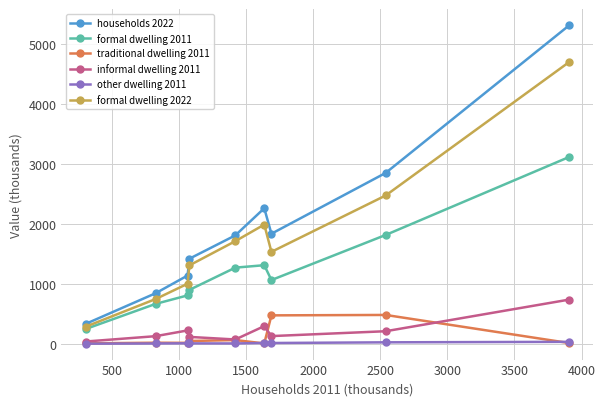

What is the difference between the maximum and minimum values in the formal dwelling 2022 series?

4419.4